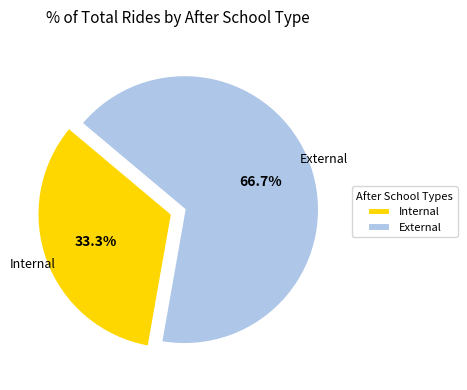

Approximately how many times larger is the value at Internal compared to External?

0.5